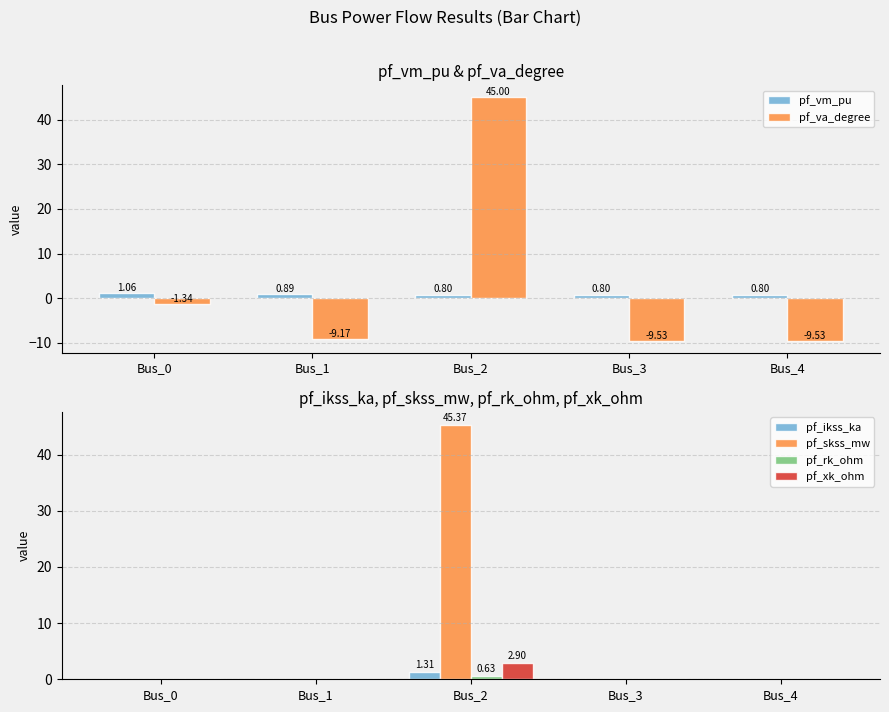

What is the minimum value shown in the chart?

-9.5